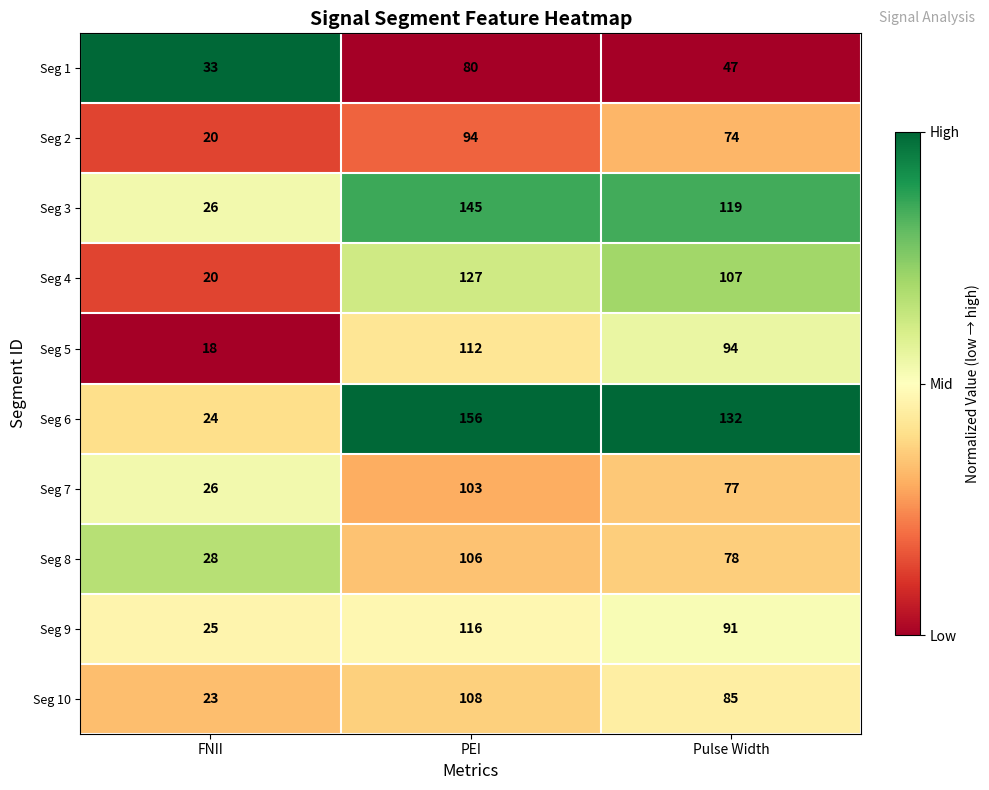

Which series changed the most between FNII and Pulse Width?

Seg 6